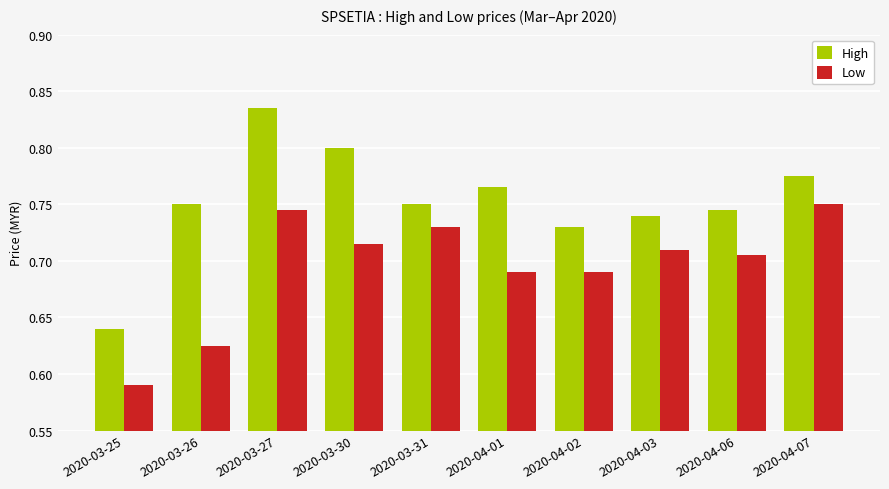

What is the label of the 1st bar from the left?

2020-03-25